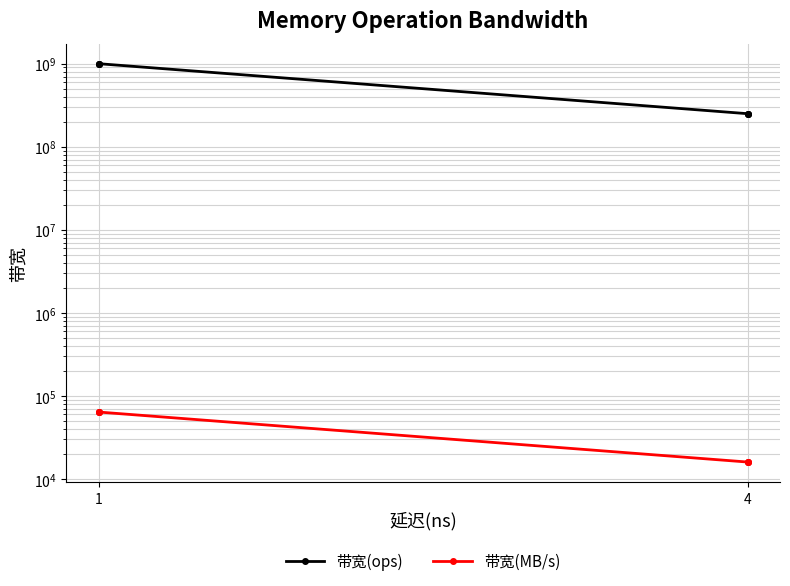

True or false: 带宽(ops) and 带宽(MB/s) intersect in this chart.

False